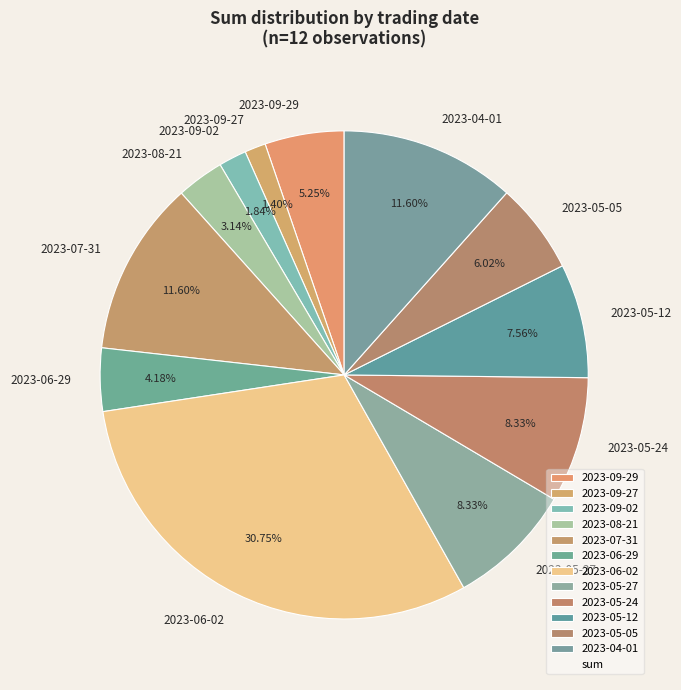

Count the number of slices in the pie.

12